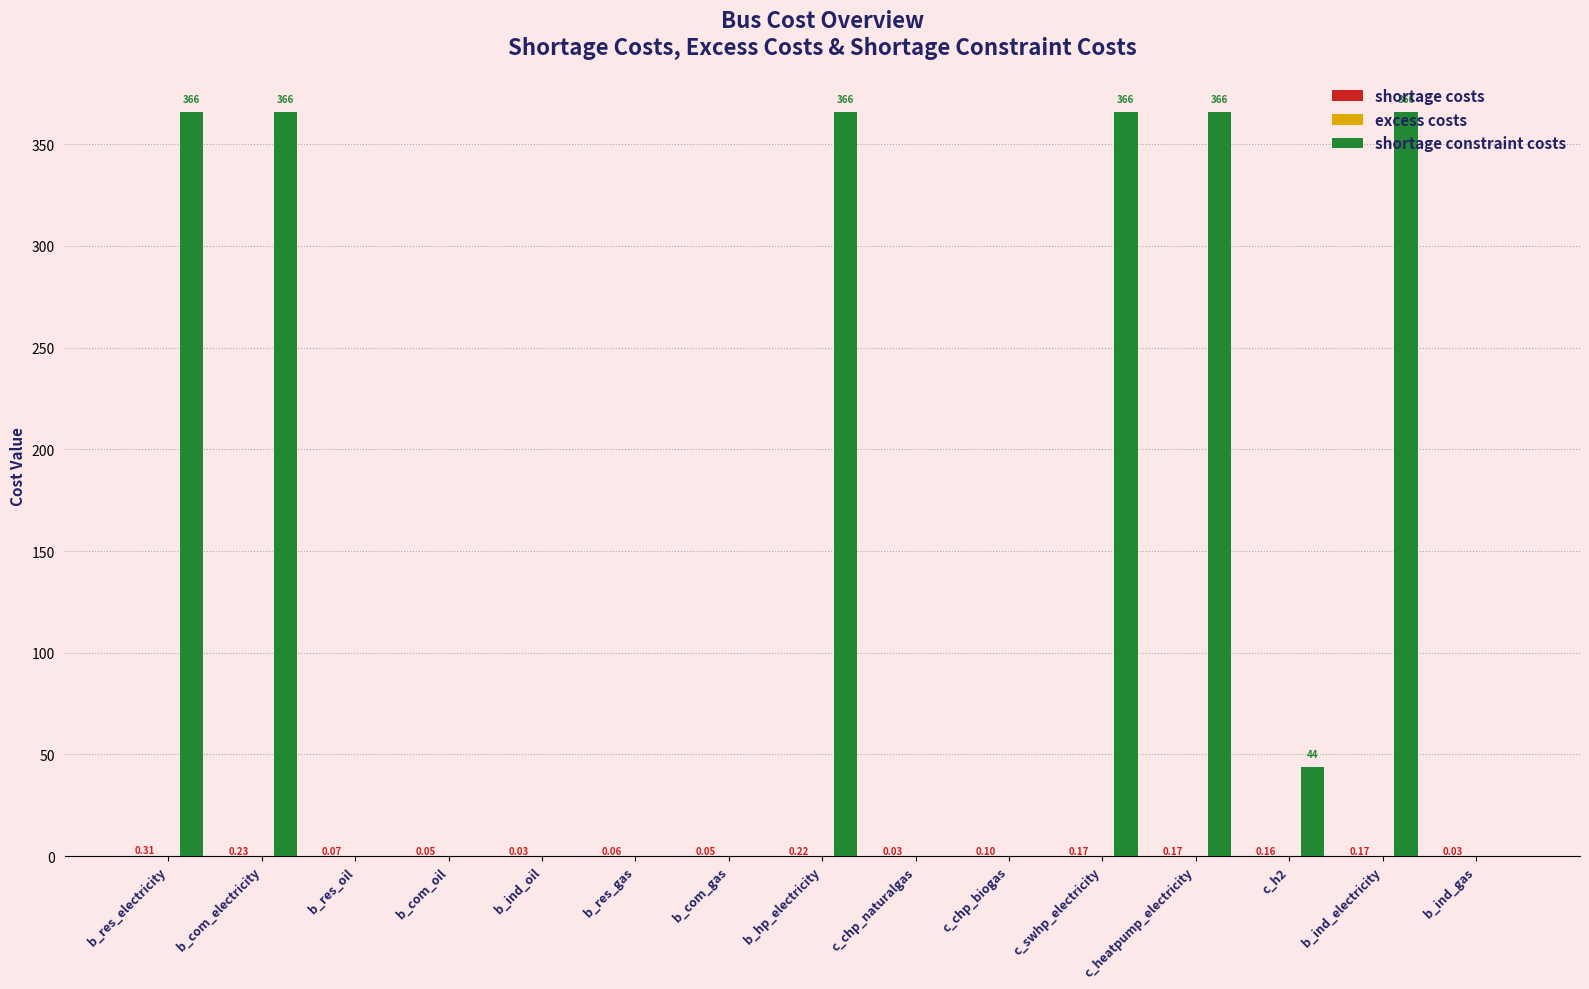

Between b_com_electricity and b_ind_gas, which series saw the biggest shift?

shortage constraint costs